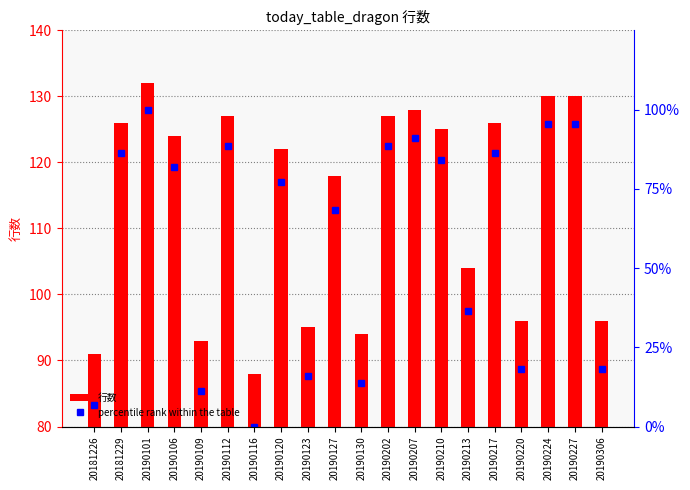

True or false: the data shows 11.4 at 20190109.

True